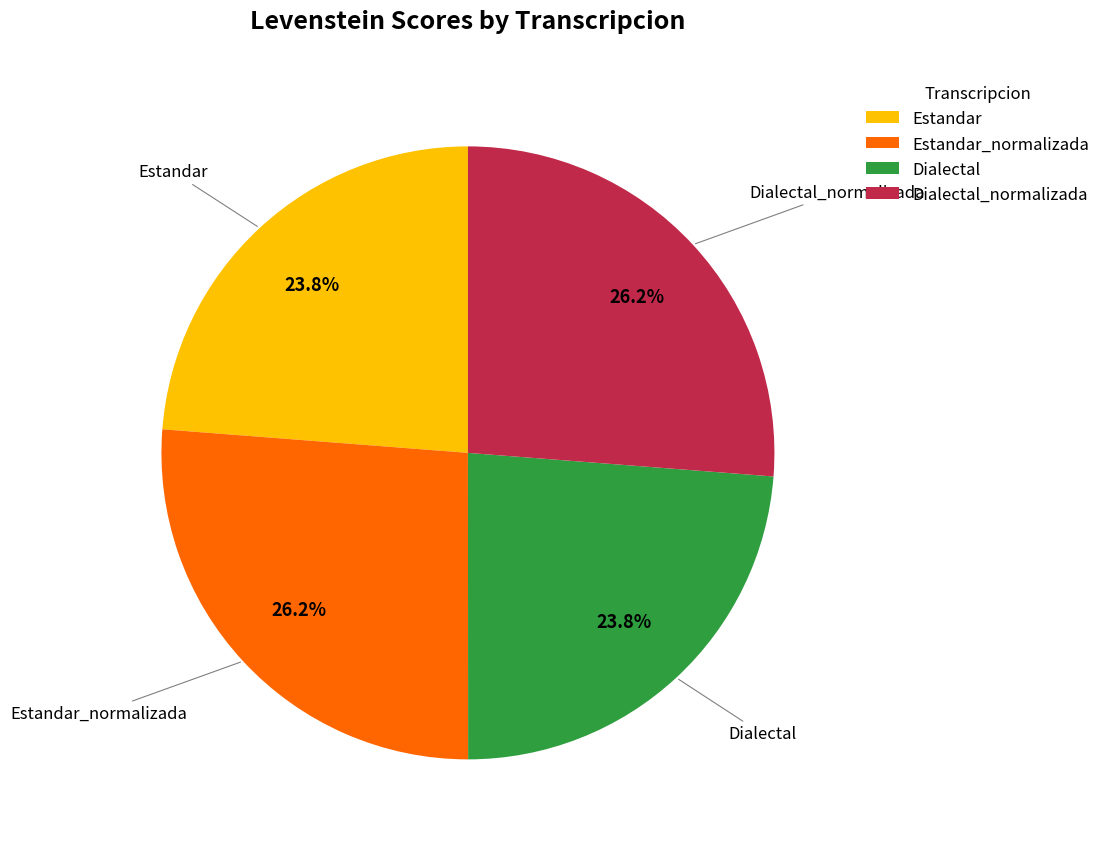

What percentage is NOT represented by Estandar_normalizada?

73.8%